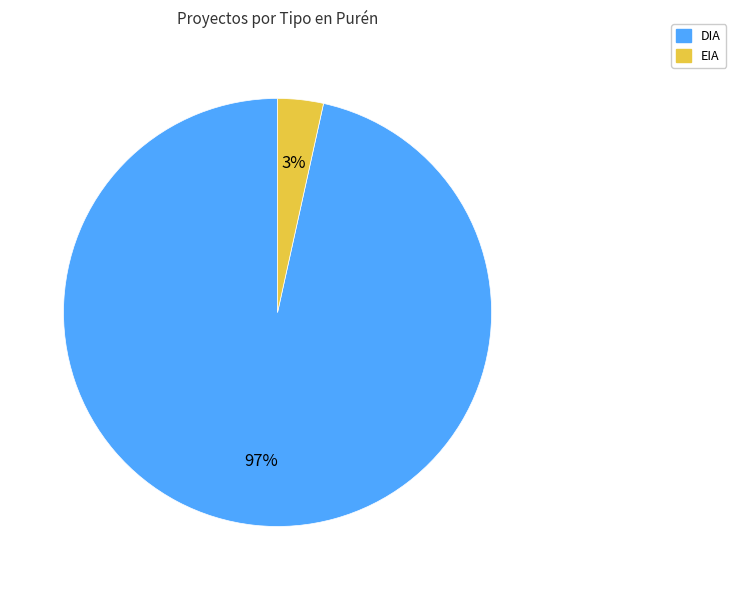

Count the number of slices in the pie.

2